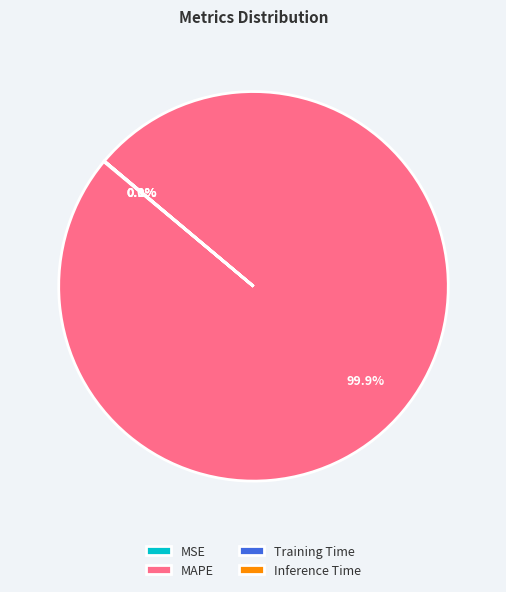

What portion of the pie excludes MAPE?

0.1%